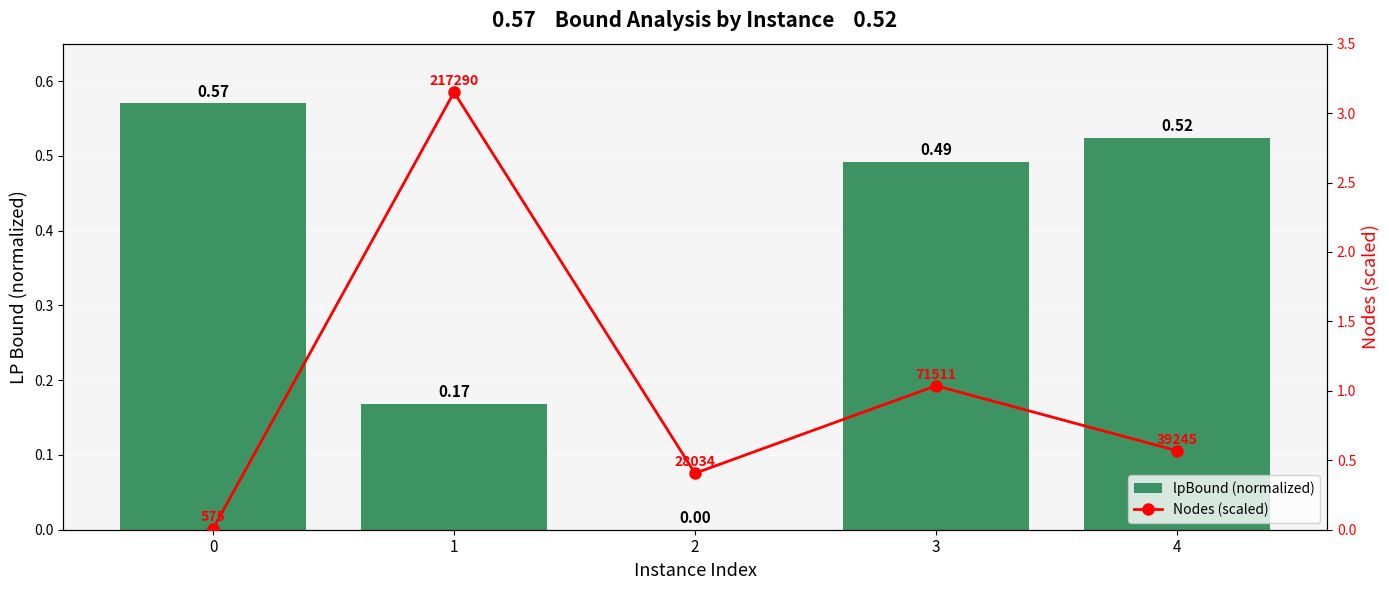

How many data points does each series have?

5